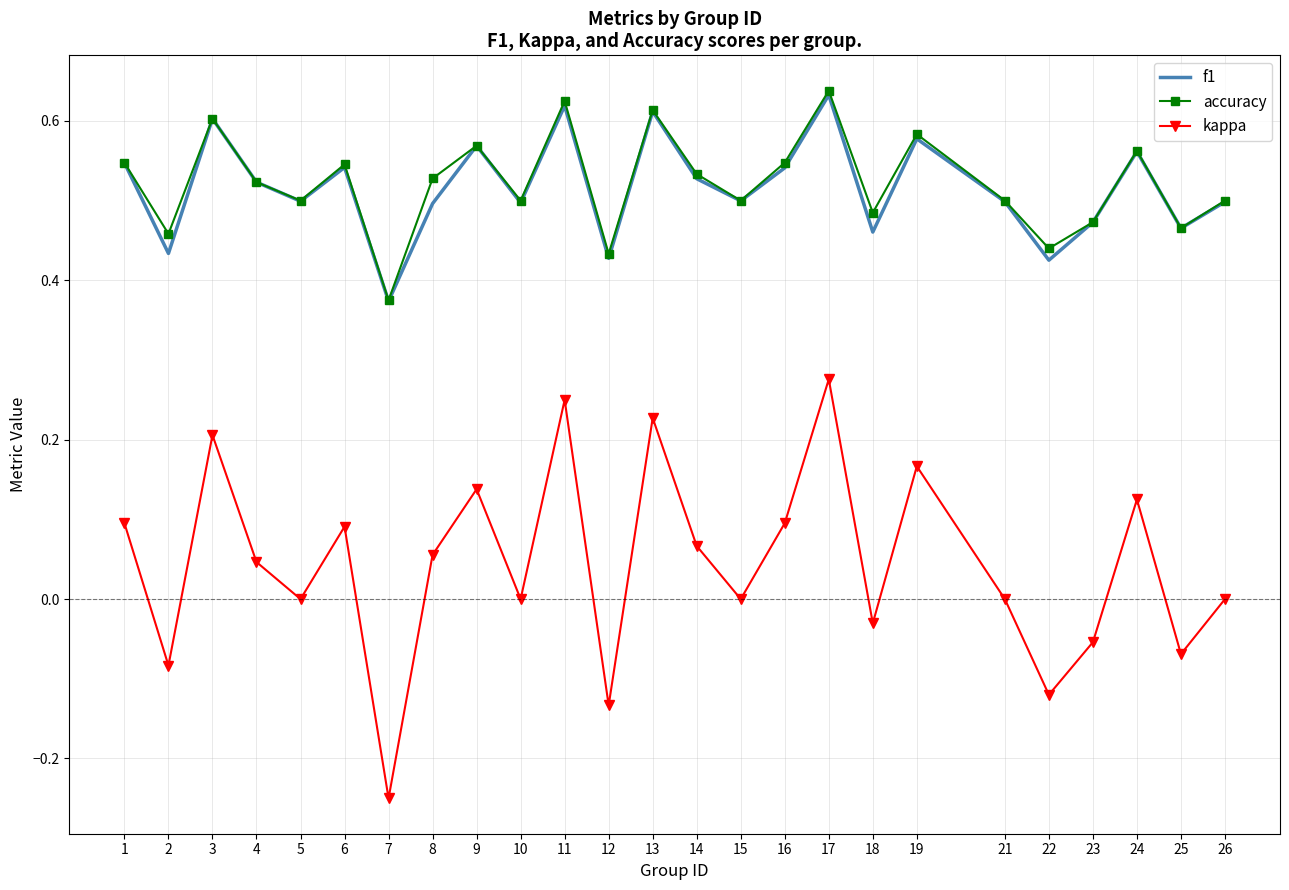

True or false: kappa and accuracy cross at least once.

False